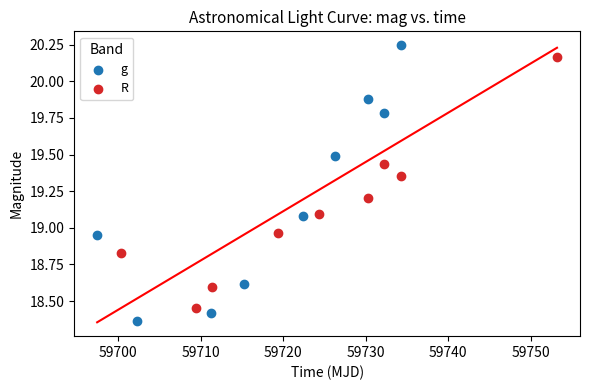

Which series contains the lowest Y value?

g